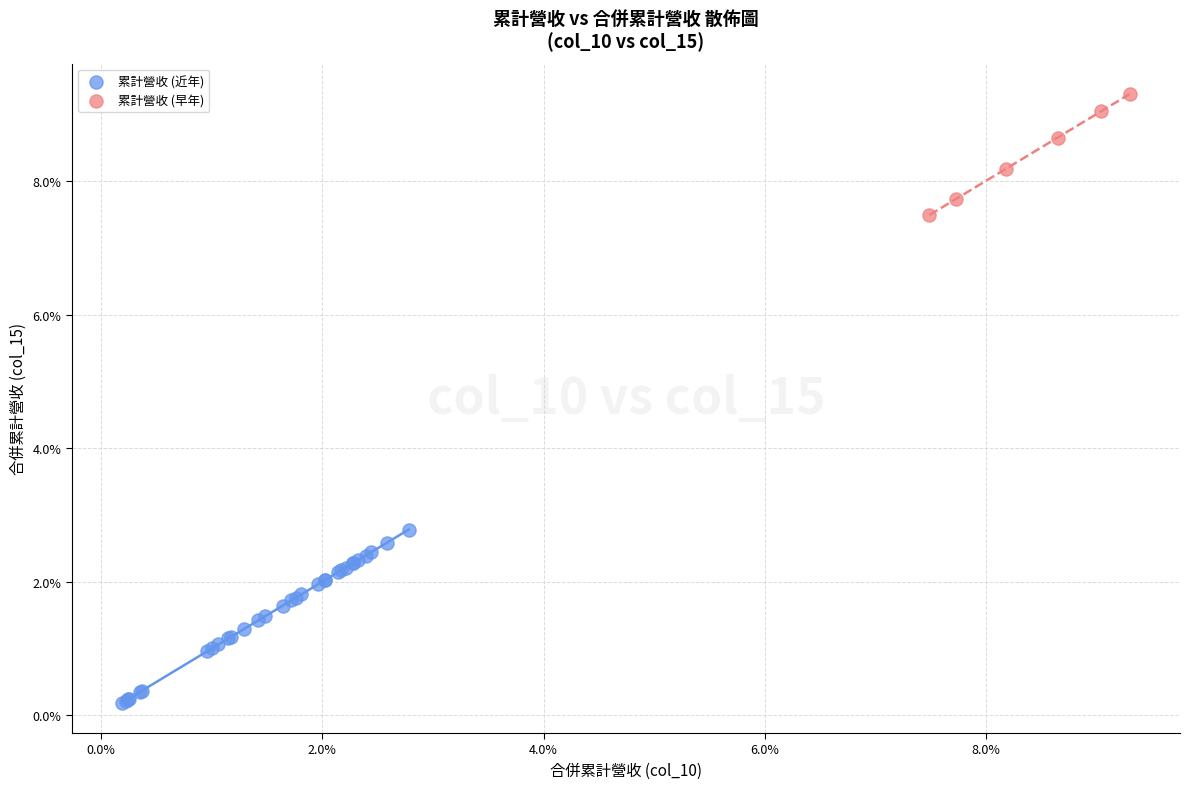

What are all the series names shown in the legend?

累計營收 (近年), 累計營收 (早年)